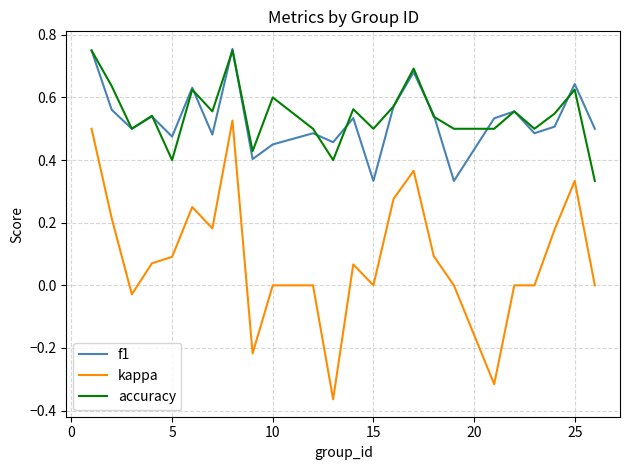

Count the number of categories in the chart.

24